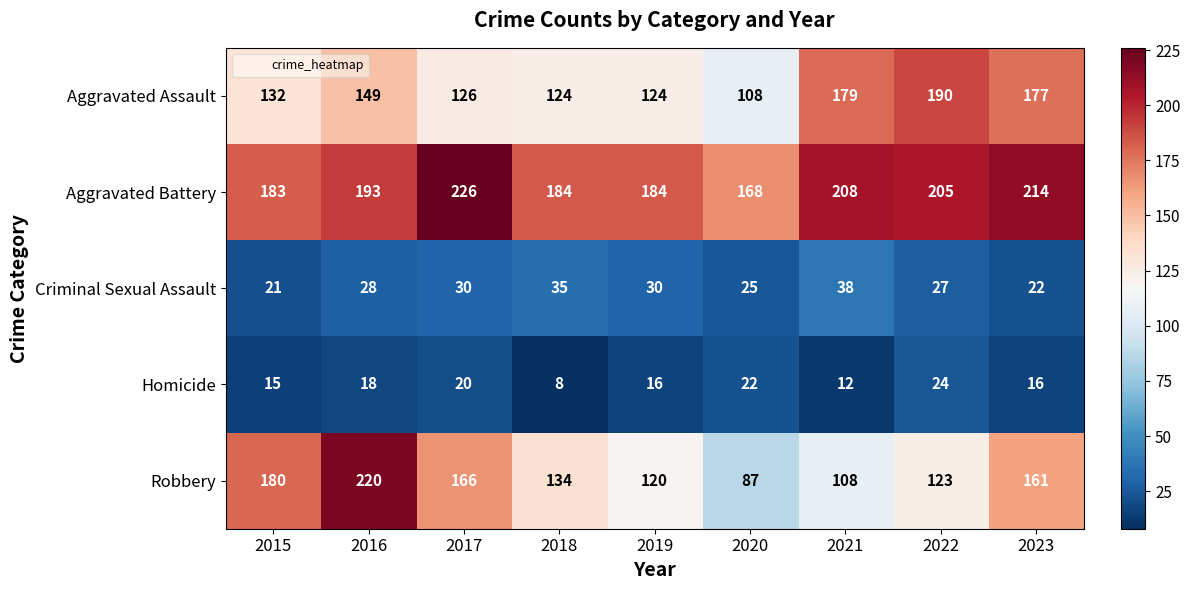

What value does the Aggravated Battery series have at 2019, to the nearest 5?

185